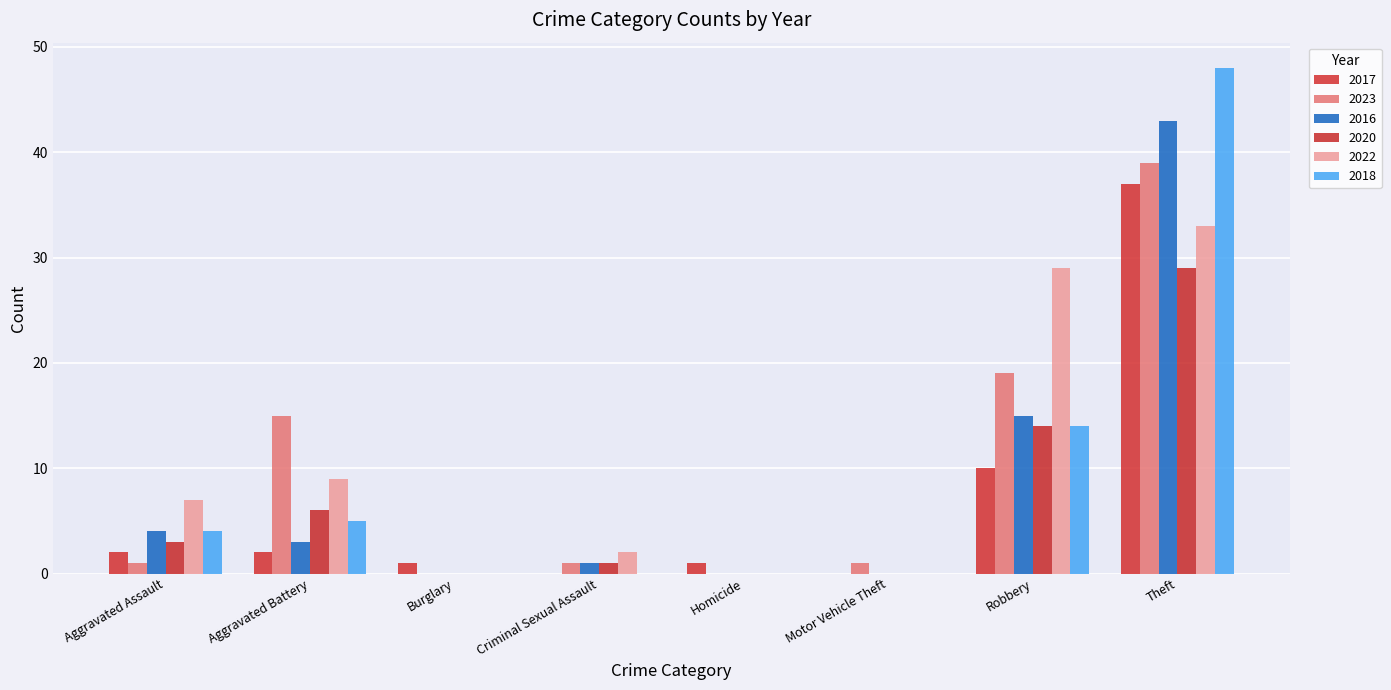

What is the greatest value displayed?

48